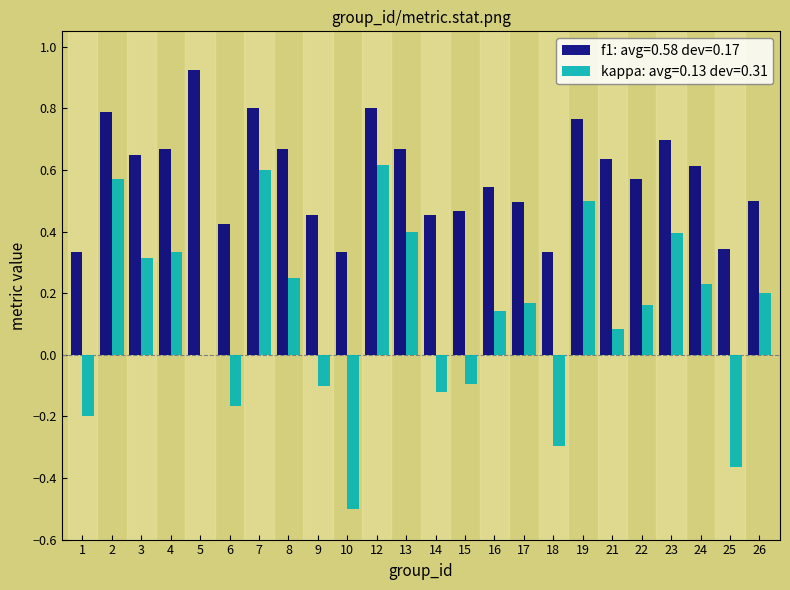

Which series changed the most between 2 and 21?

kappa: avg=0.13 dev=0.31